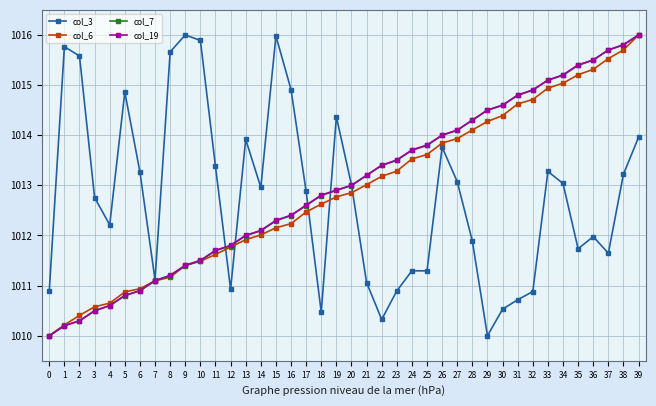

Reading left to right, what are all the values shown in this chart?

col_3: 0=1010.9	1=1015.8	2=1015.6	3=1012.8	4=1012.2	5=1014.9	6=1013.3	7=1011.1	8=1015.7	9=1016.0	10=1015.9	11=1013.4	12=1010.9	13=1013.9	14=1013.0	15=1016.0	16=1014.9	17=1012.9	18=1010.5	19=1014.4	20=1013.0	21=1011.1	22=1010.3	23=1010.9	24=1011.3	25=1011.3	26=1013.8	27=1013.1	28=1011.9	29=1010.0	30=1010.5	31=1010.7	32=1010.9	33=1013.3	34=1013.0	35=1011.7	36=1012.0	37=1011.6	38=1013.2	39=1014.0
col_6: 0=1010.0	1=1010.2	2=1010.4	3=1010.6	4=1010.7	5=1010.9	6=1010.9	7=1011.1	8=1011.2	9=1011.4	10=1011.5	11=1011.6	12=1011.8	13=1011.9	14=1012.0	15=1012.2	16=1012.2	17=1012.5	18=1012.6	19=1012.8	20=1012.9	21=1013.0	22=1013.2	23=1013.3	24=1013.5	25=1013.6	26=1013.8	27=1013.9	28=1014.1	29=1014.3	30=1014.4	31=1014.6	32=1014.7	33=1014.9	34=1015.0	35=1015.2	36=1015.3	37=1015.5	38=1015.7	39=1016.0
col_7: 0=1010.0	1=1010.2	2=1010.3	3=1010.5	4=1010.6	5=1010.8	6=1010.9	7=1011.1	8=1011.2	9=1011.4	10=1011.5	11=1011.7	12=1011.8	13=1012.0	14=1012.1	15=1012.3	16=1012.4	17=1012.6	18=1012.8	19=1012.9	20=1013.0	21=1013.2	22=1013.4	23=1013.5	24=1013.7	25=1013.8	26=1014.0	27=1014.1	28=1014.3	29=1014.5	30=1014.6	31=1014.8	32=1014.9	33=1015.1	34=1015.2	35=1015.4	36=1015.5	37=1015.7	38=1015.8	39=1016.0
col_19: 0=1010.0	1=1010.2	2=1010.3	3=1010.5	4=1010.6	5=1010.8	6=1010.9	7=1011.1	8=1011.2	9=1011.4	10=1011.5	11=1011.7	12=1011.8	13=1012.0	14=1012.1	15=1012.3	16=1012.4	17=1012.6	18=1012.8	19=1012.9	20=1013.0	21=1013.2	22=1013.4	23=1013.5	24=1013.7	25=1013.8	26=1014.0	27=1014.1	28=1014.3	29=1014.5	30=1014.6	31=1014.8	32=1014.9	33=1015.1	34=1015.2	35=1015.4	36=1015.5	37=1015.7	38=1015.8	39=1016.0